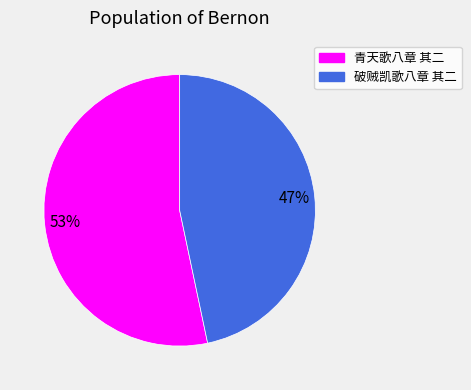

Does 破贼凯歌八章 其二 represent more than half of the total?

No